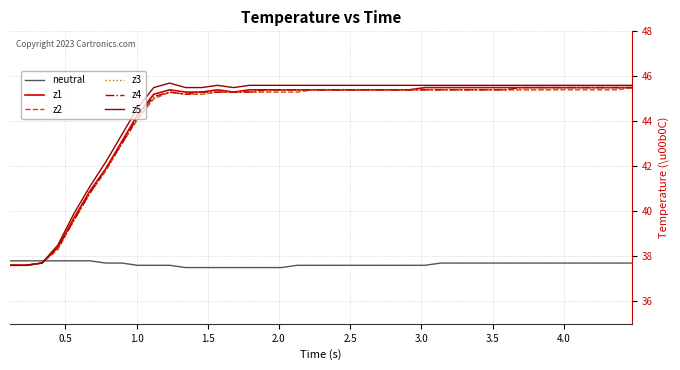

What is the maximum value shown in the chart?

45.7